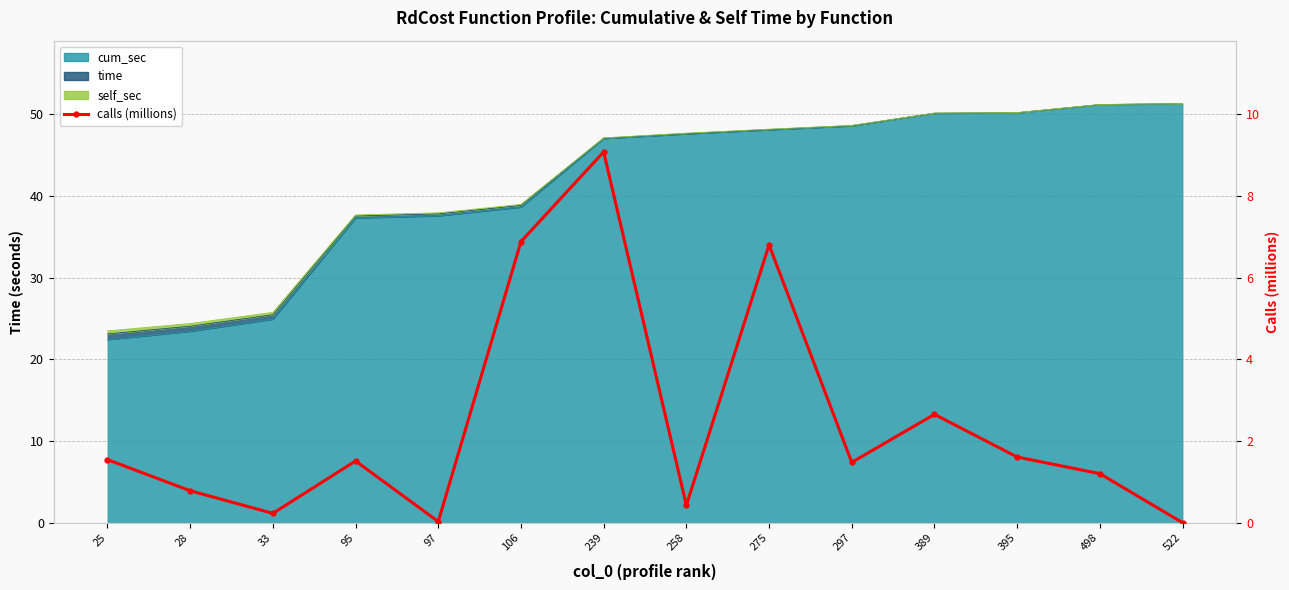

Reading right to left, what are all the values shown in this chart?

522=0.0	498=1.2	395=1.6	389=2.7	297=1.5	275=6.8	258=0.4	239=9.1	106=6.9	97=0.0	95=1.5	33=0.2	28=0.8	25=1.5